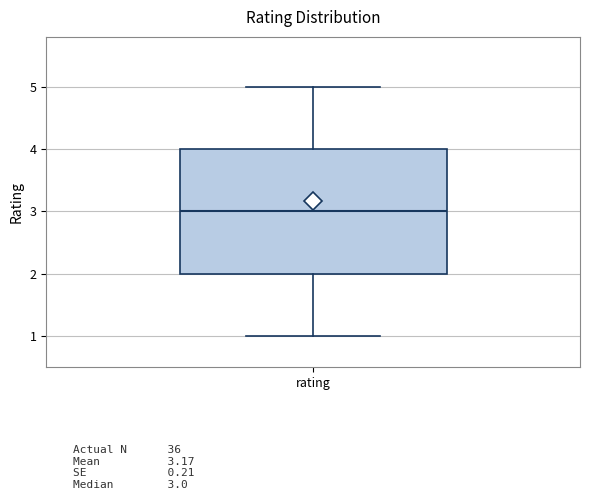

Transcribe this box plot: give where the median line is, the range the box spans, and where the two whiskers end, as read against the y-axis. The values are not printed on the chart, so give them approximately, as read against the axis.

median 3, box 2 to 4, whiskers 1 to 5